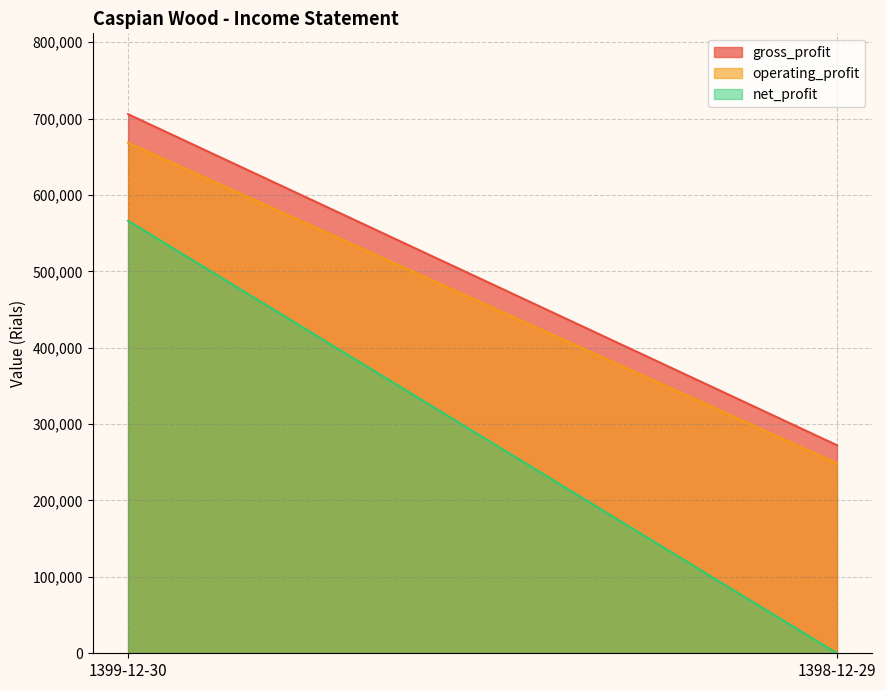

What value does the operating_profit series have at 1399-12-30, to the nearest 10?

668150